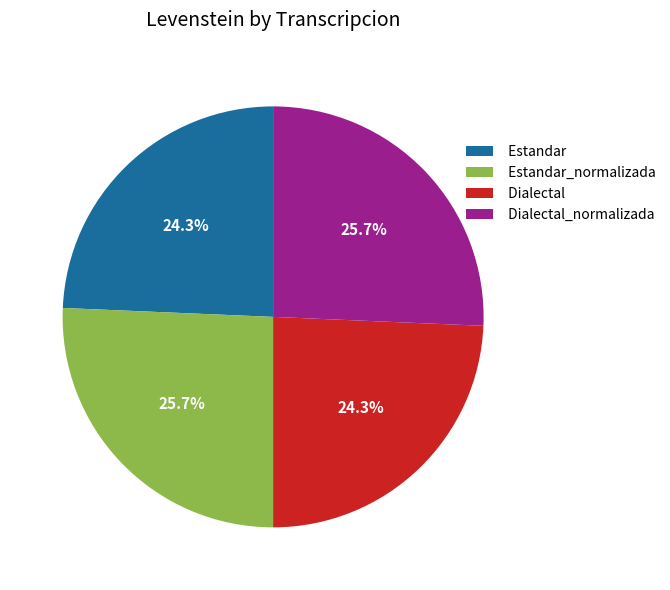

What is the total percentage of Estandar_normalizada and Dialectal_normalizada?

51.4%